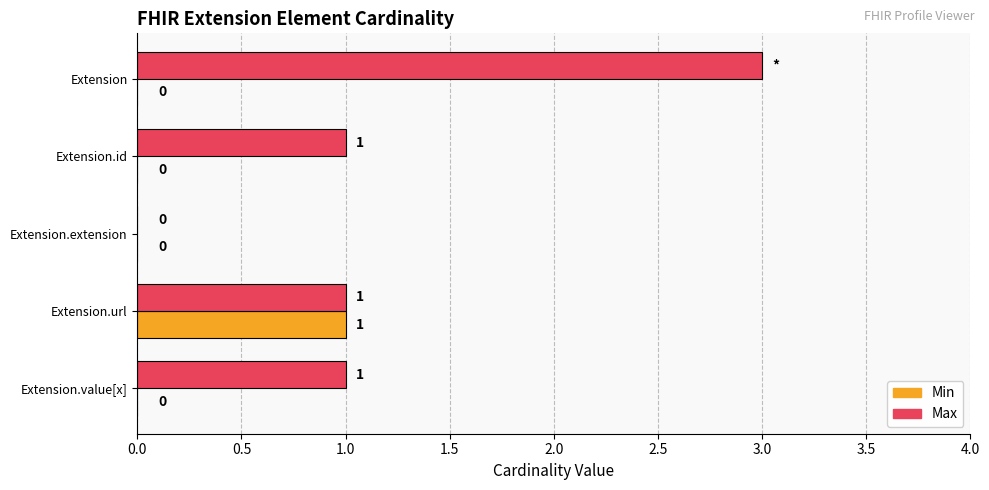

Which series has the largest total across all categories?

Max